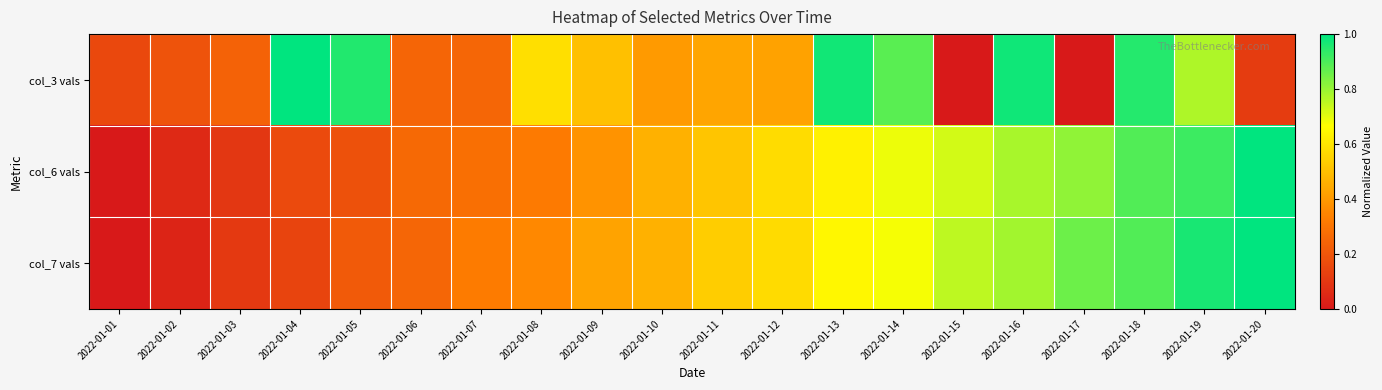

What is the total value across all series at 2022-01-07?

0.9